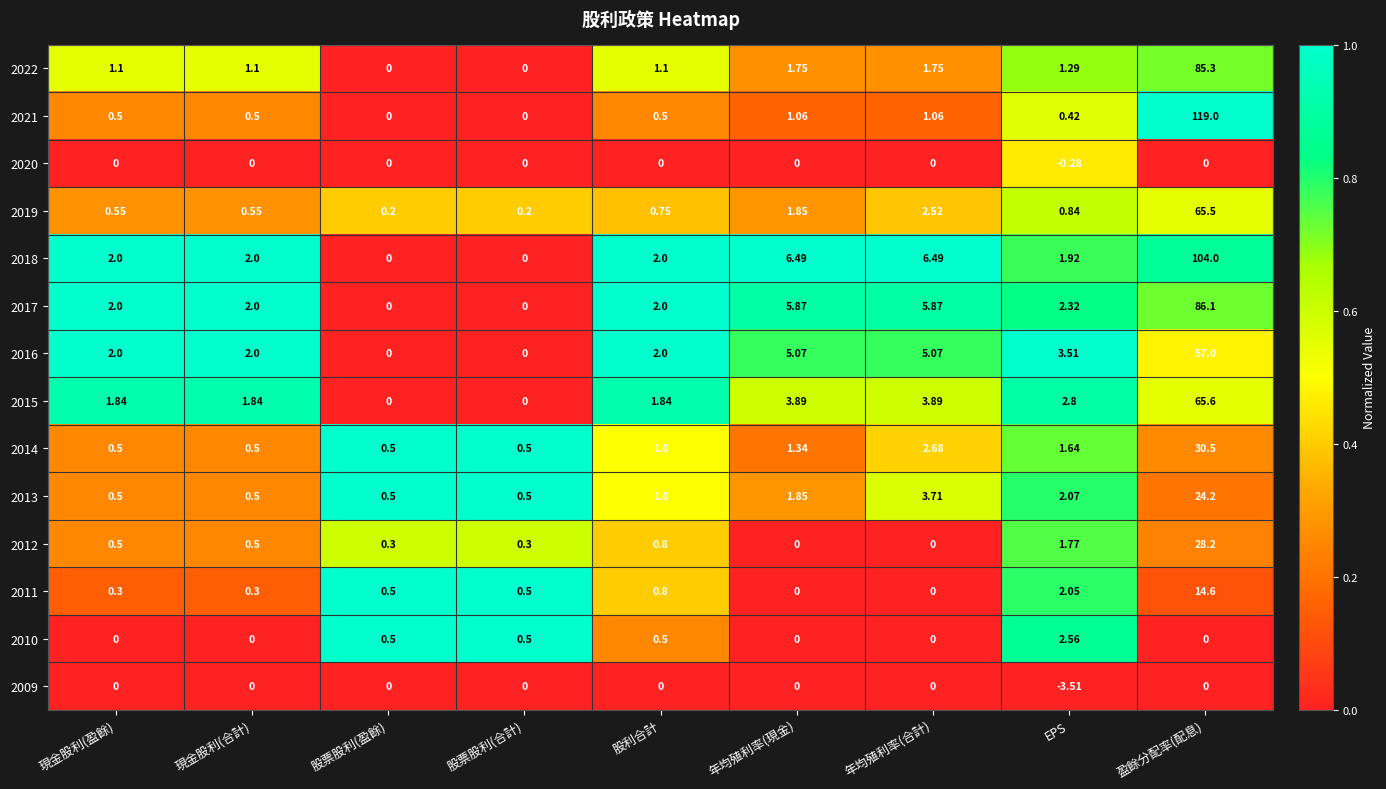

Which category has the highest value in the 2013 series?

盈餘分配率(配息)